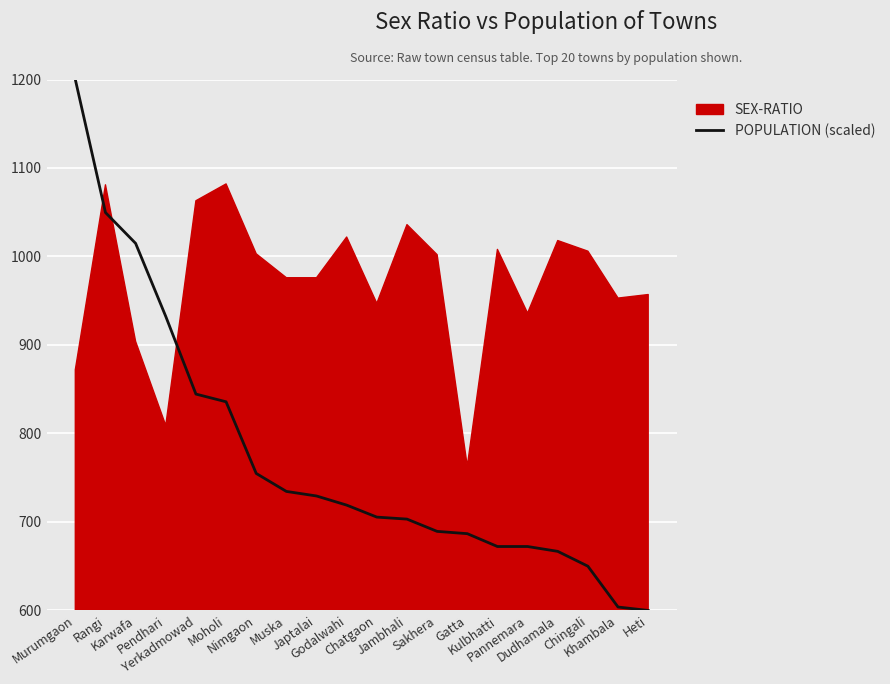

How many categories are shown in the chart?

20